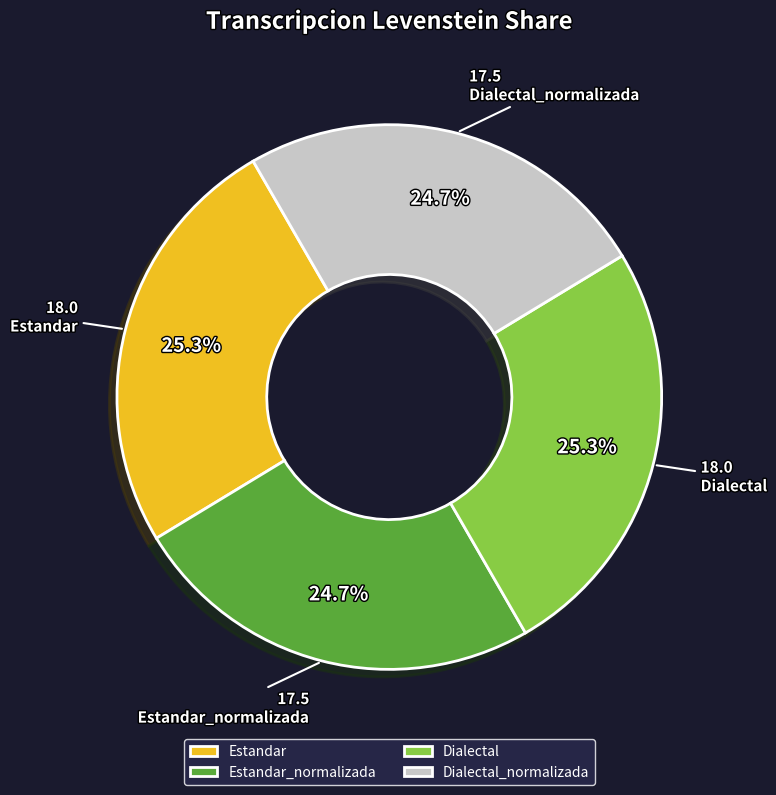

Does Estandar_normalizada account for over 50% of the chart?

No